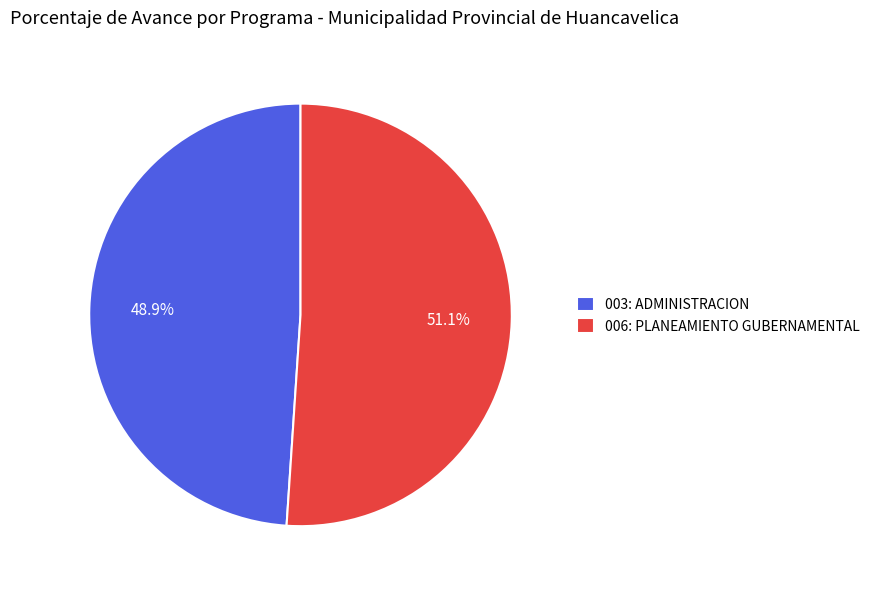

Which slice is the largest?

006: PLANEAMIENTO GUBERNAMENTAL